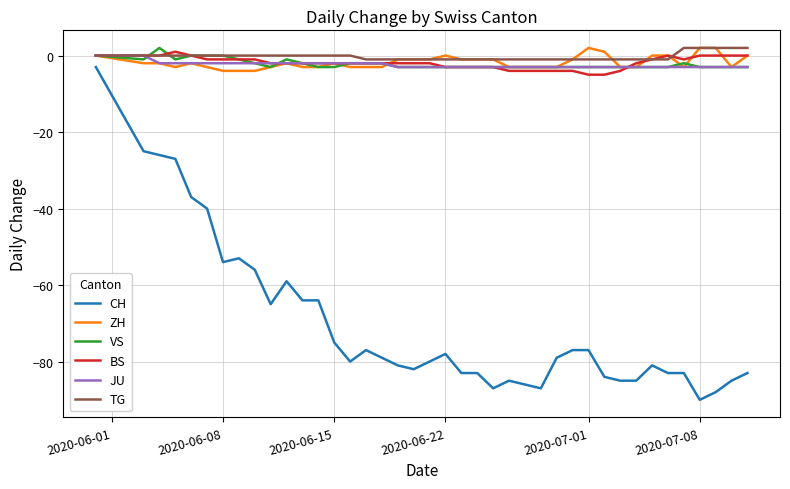

Which series has the largest range (max minus min)?

CH